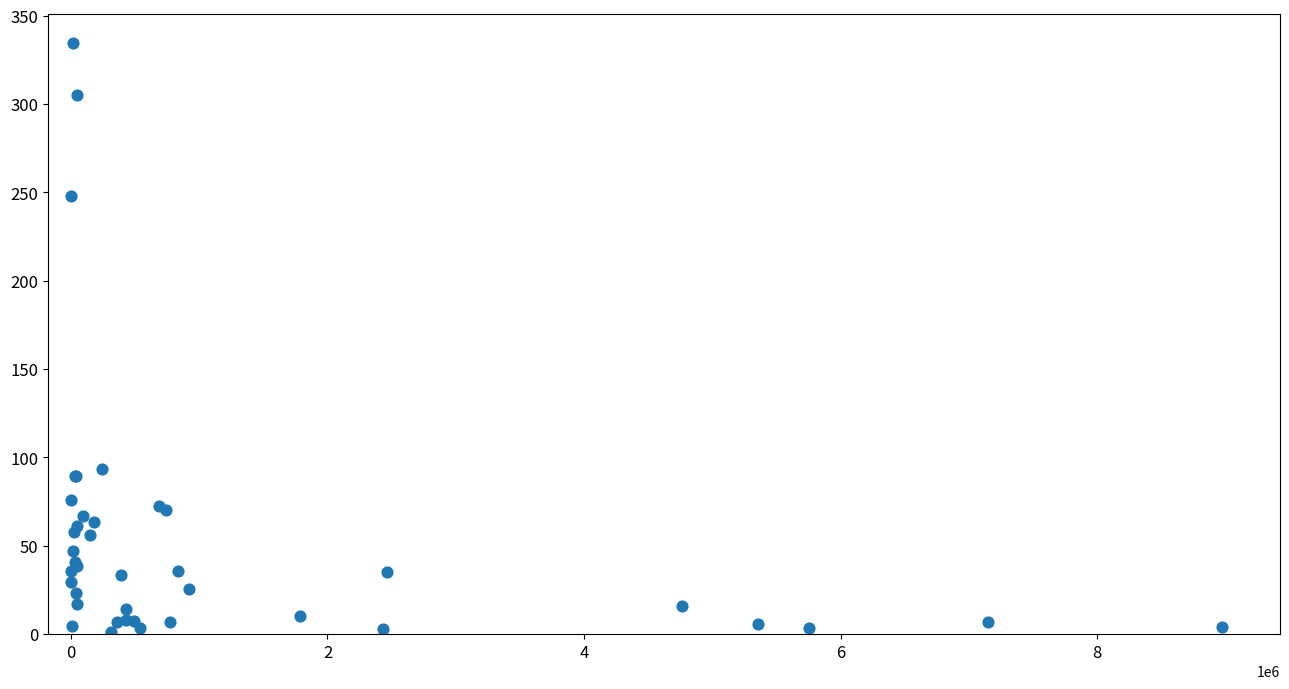

What Y value in the scatter plot is closest to 167?

93.5